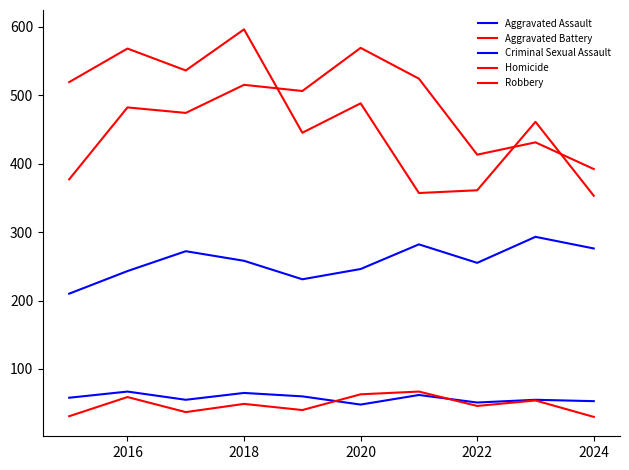

How many lines are shown in the chart?

5